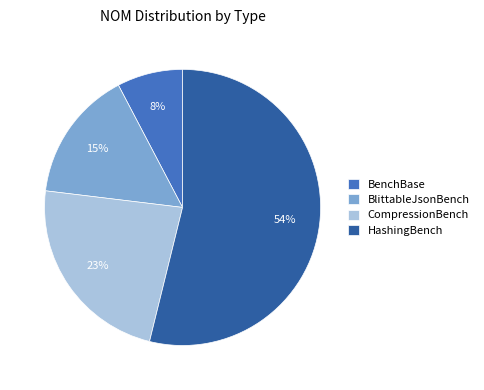

Is HashingBench the majority of the pie?

Yes